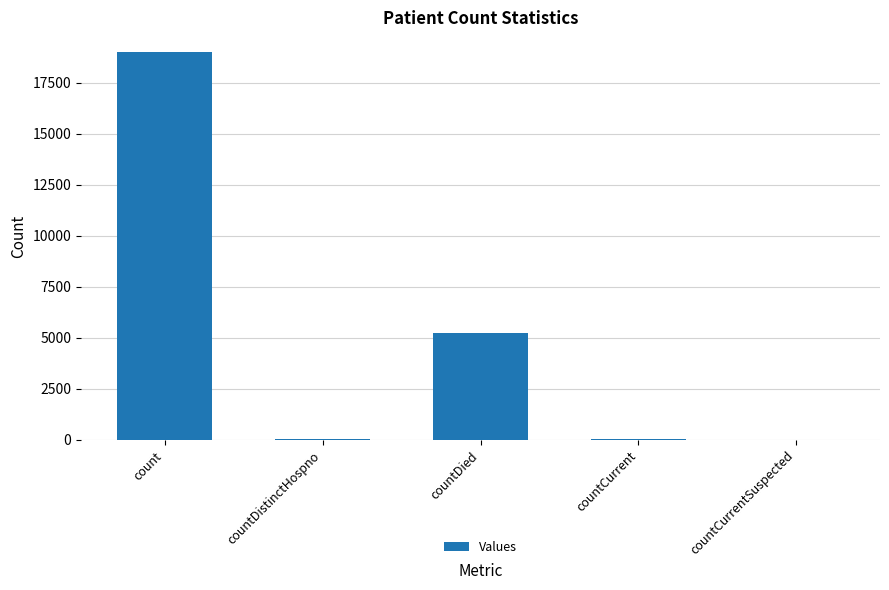

At which label is the value closest to 9503?

countDied